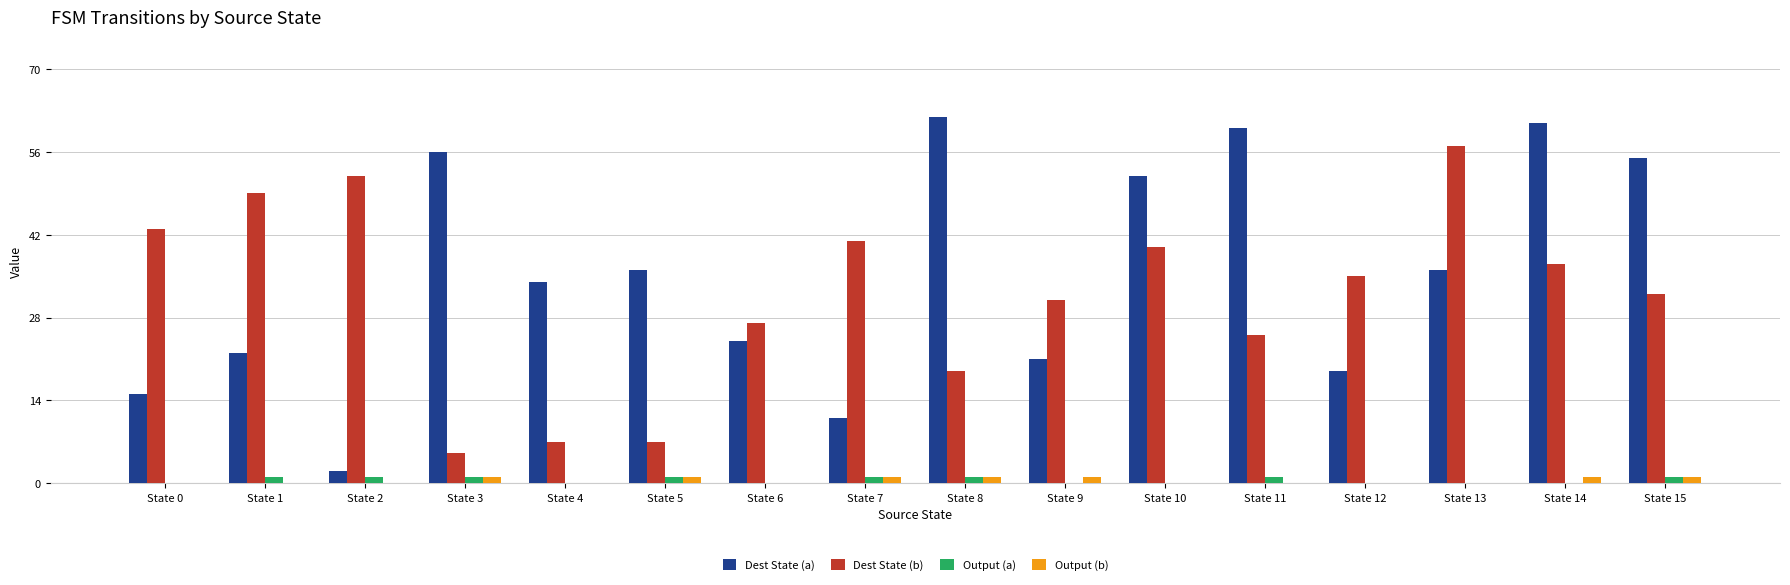

What are all the series names shown in the legend?

Dest State (a), Dest State (b), Output (a), Output (b)